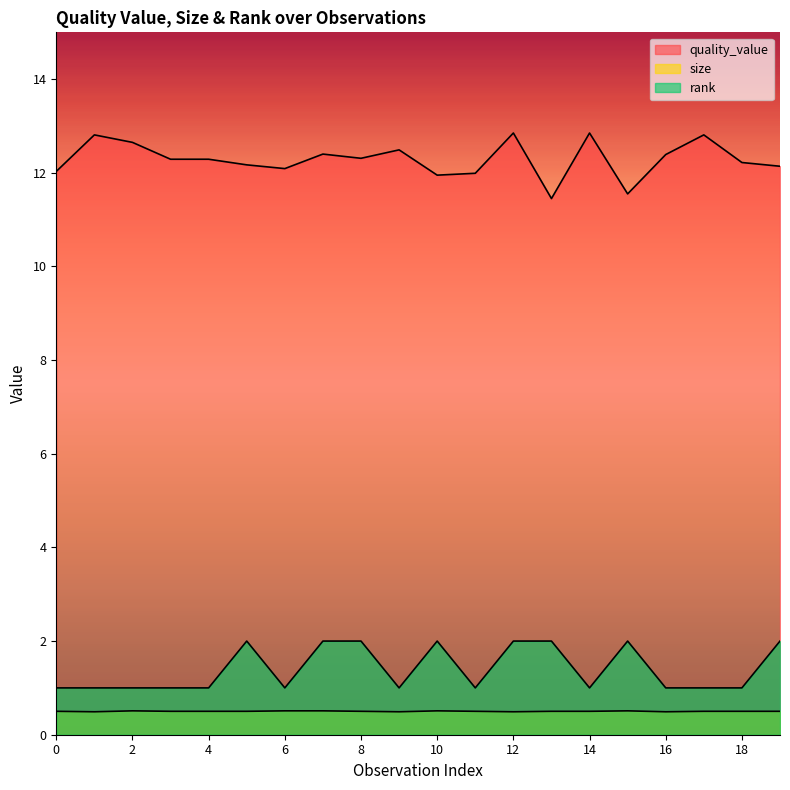

What is the sum of the quality_value values at 13 and 1?

24.3